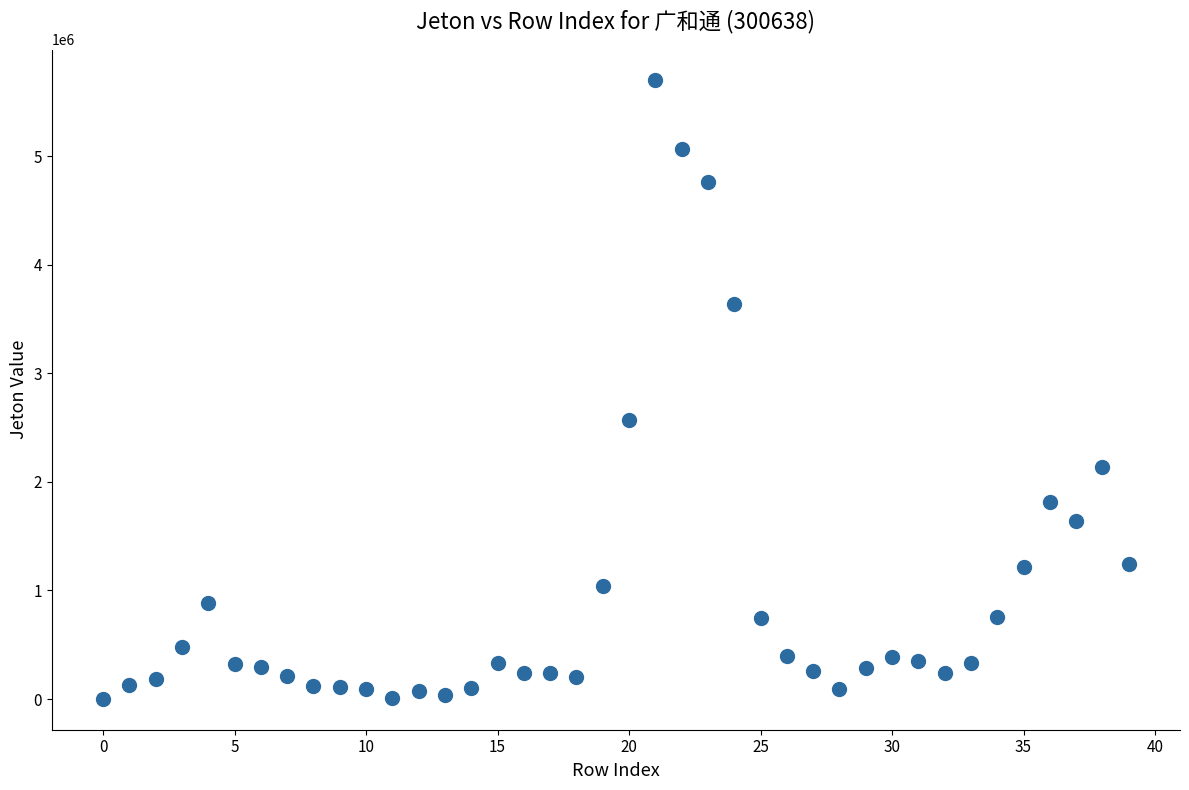

What is the range of Y values (max minus min)?

5696283.3